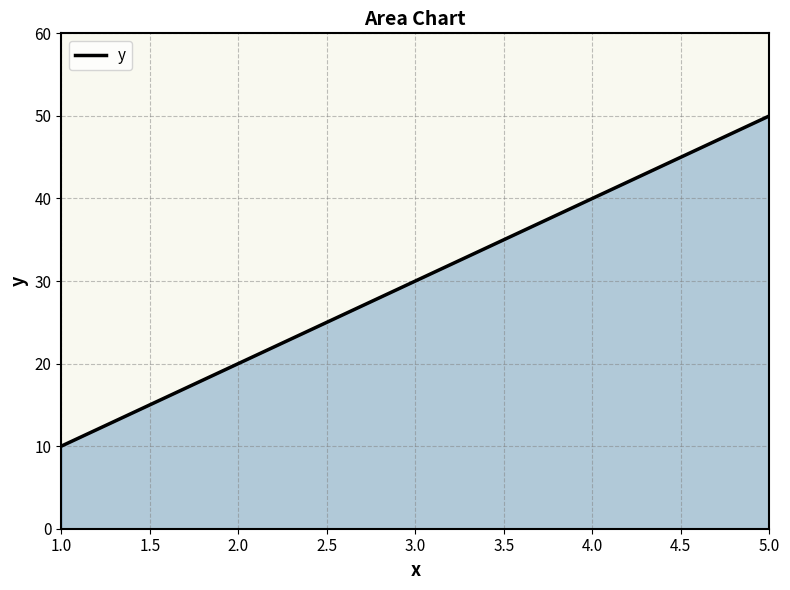

How many lines are shown in the chart?

1